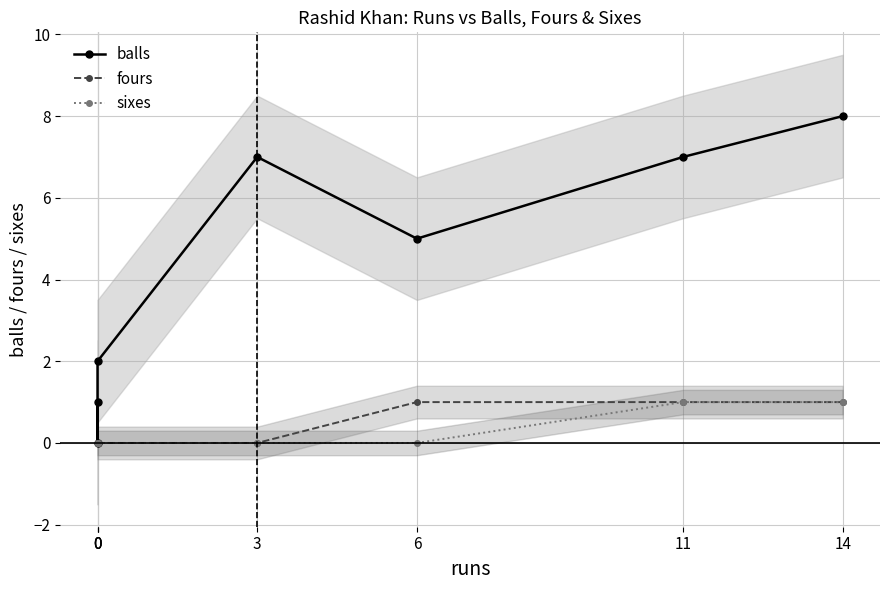

True or false: fours has a value of 0 at 3.

True